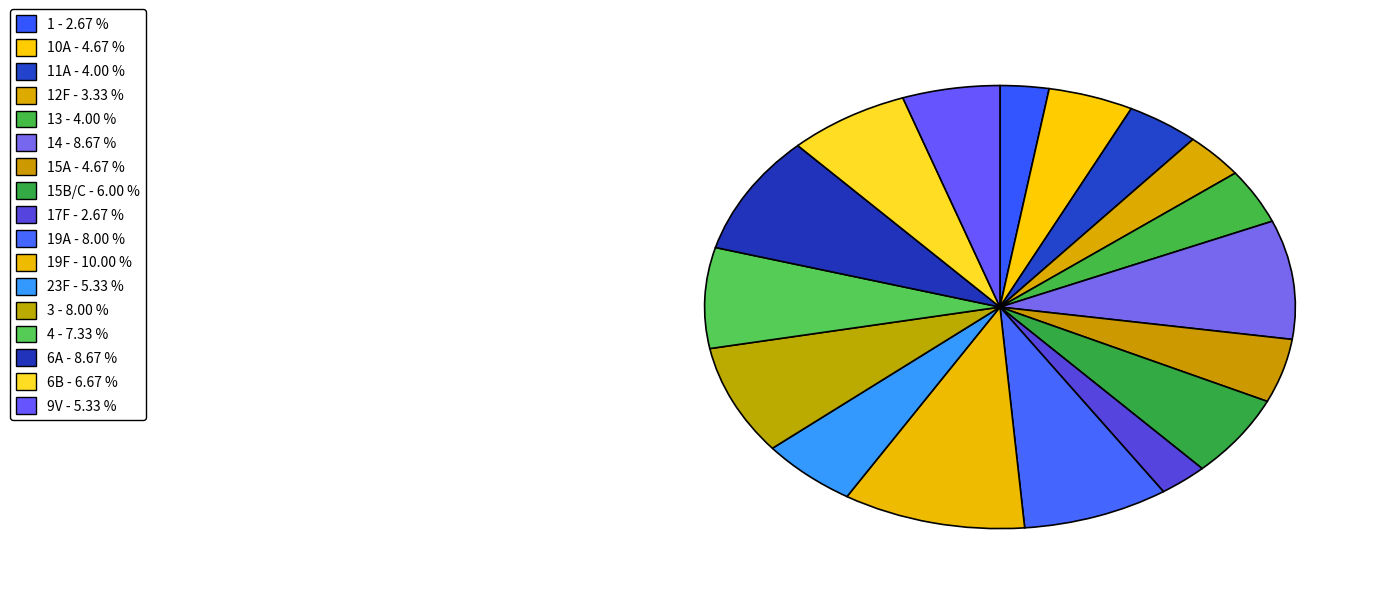

How many slices are in this pie chart?

17